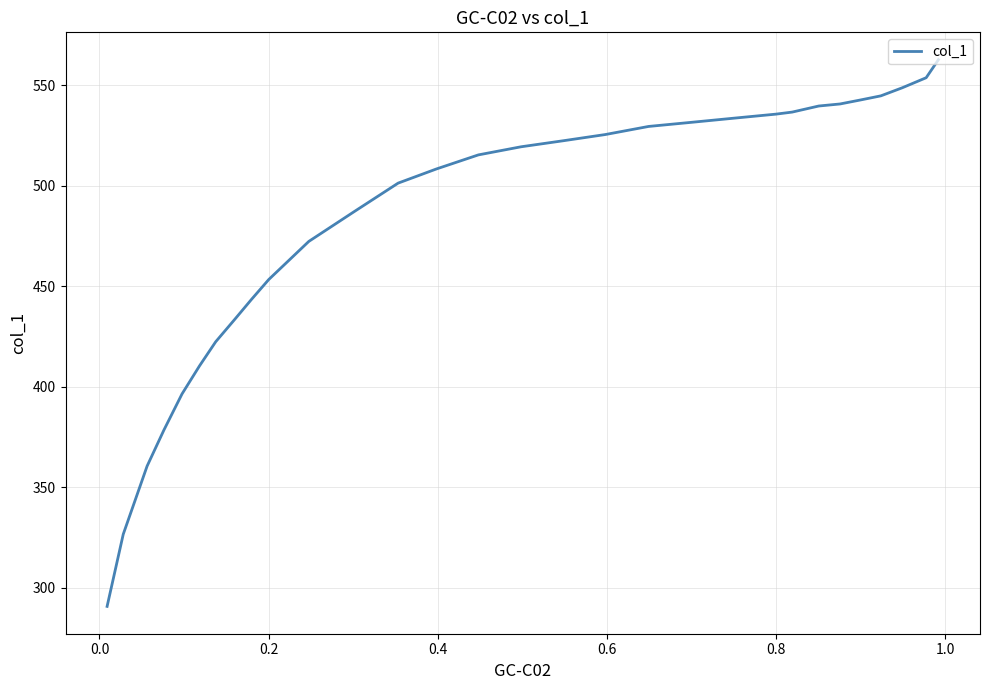

What is the difference between the maximum and minimum values?

271.9